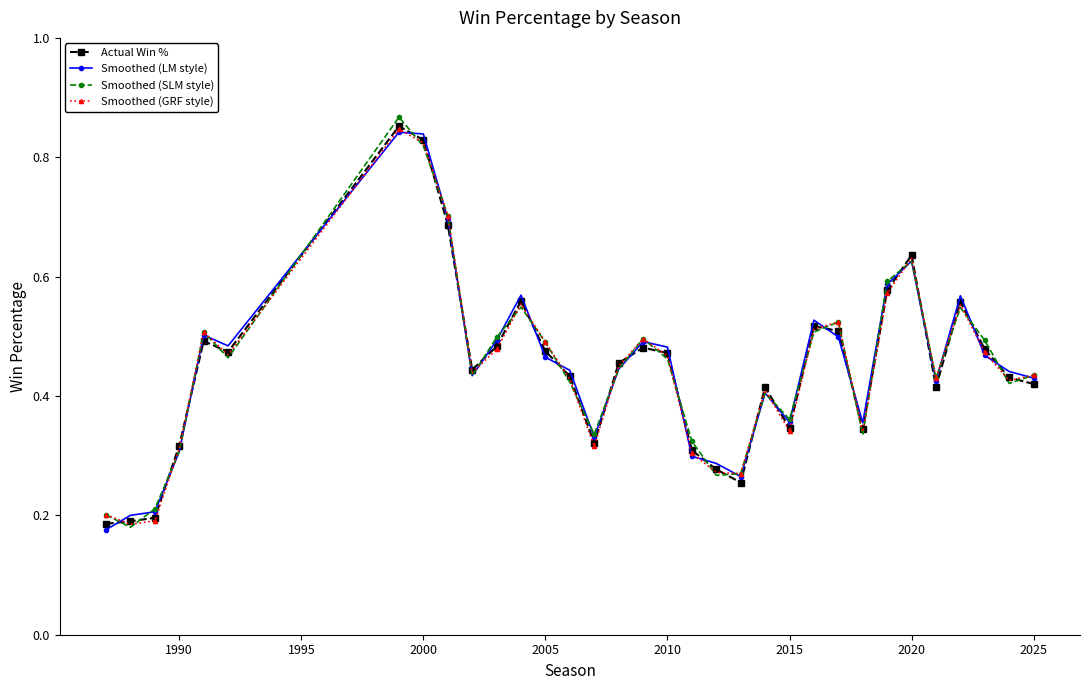

At how many categories does at least one series exceed 0?

33